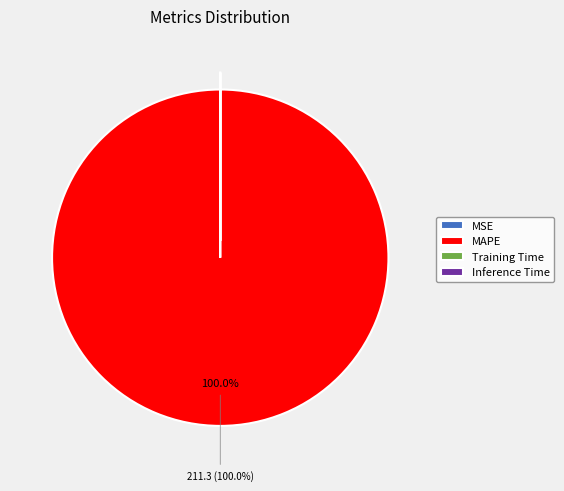

Does any single category account for the majority?

Yes